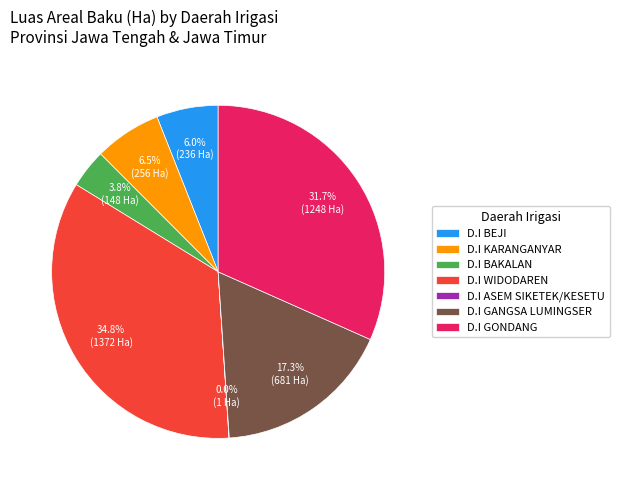

What percentage is NOT represented by D.I BAKALAN?

96.2%